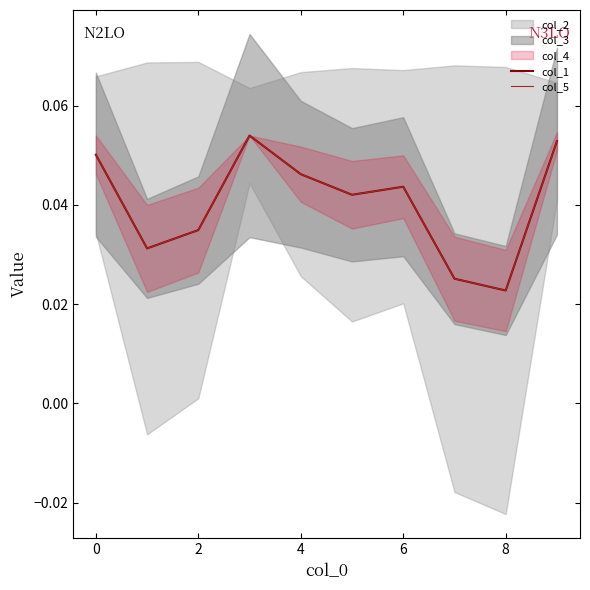

What is the total value across all series at 4?

0.1